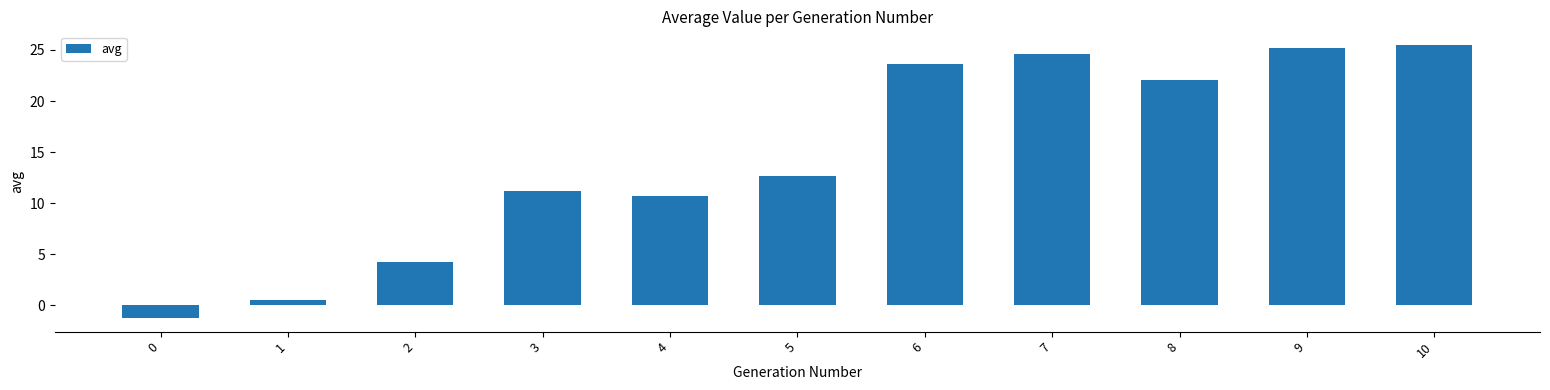

Reading left to right, list all the values displayed in this chart.

0=-1.2	1=0.5	2=4.2	3=11.2	4=10.7	5=12.6	6=23.6	7=24.7	8=22.0	9=25.2	10=25.5